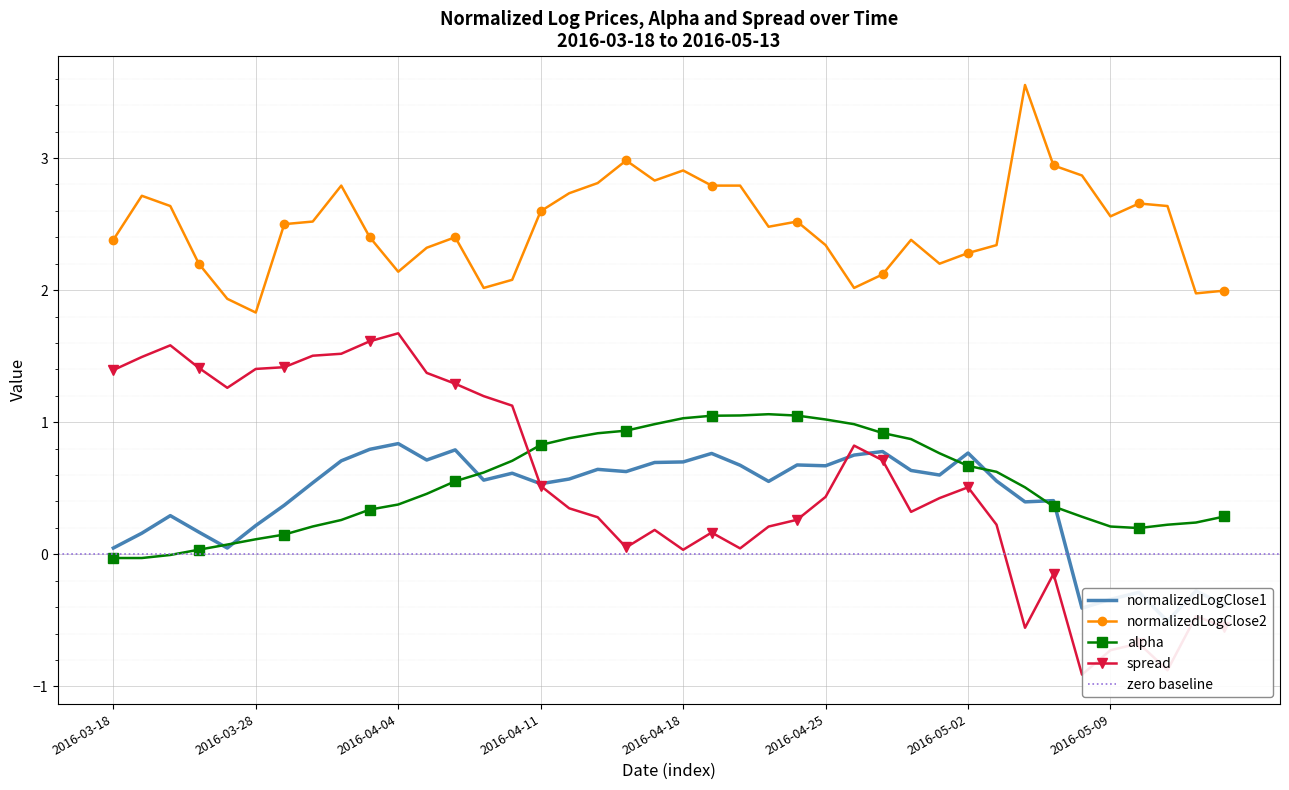

What is the total value across all series at 2016-04-05?

4.9